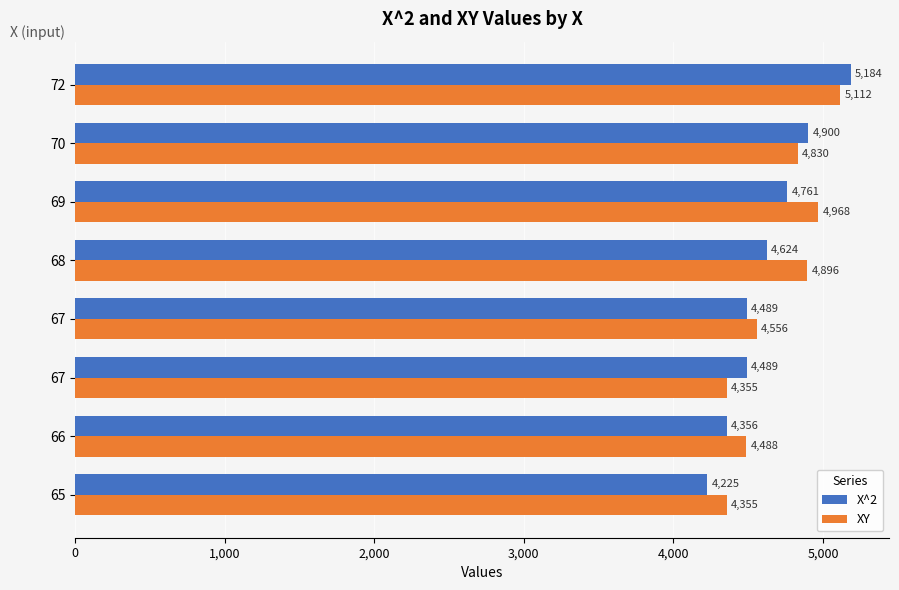

What are all the series names shown in the legend?

X^2, XY